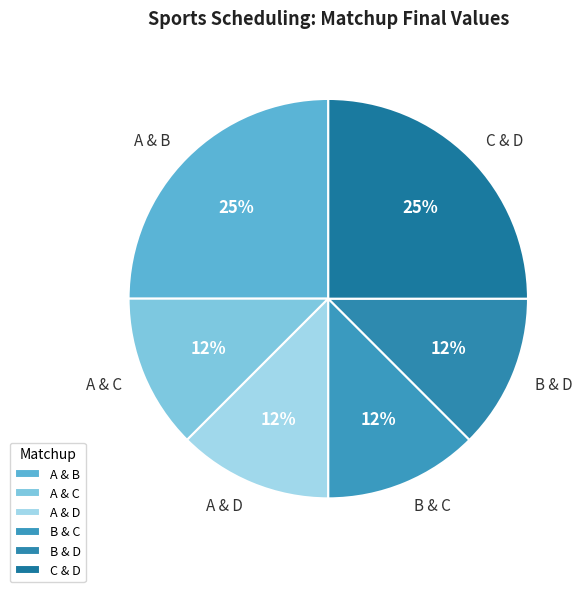

Do C & D and A & C together represent more than half of the pie?

No